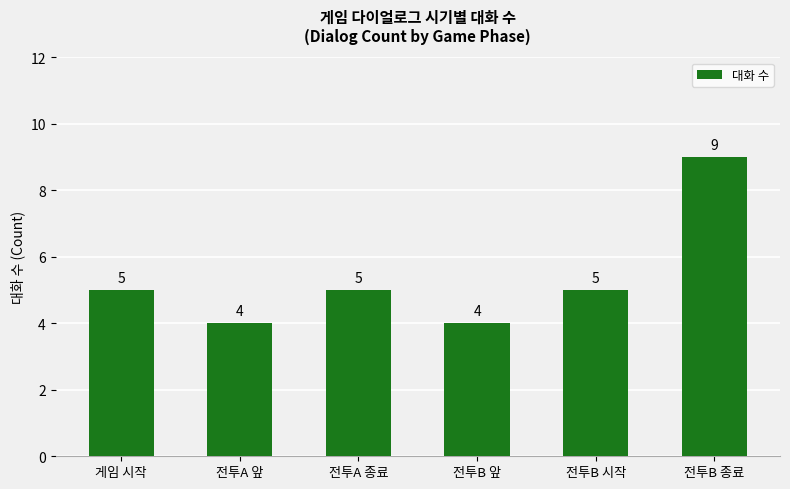

Does the chart contain any negative values?

No